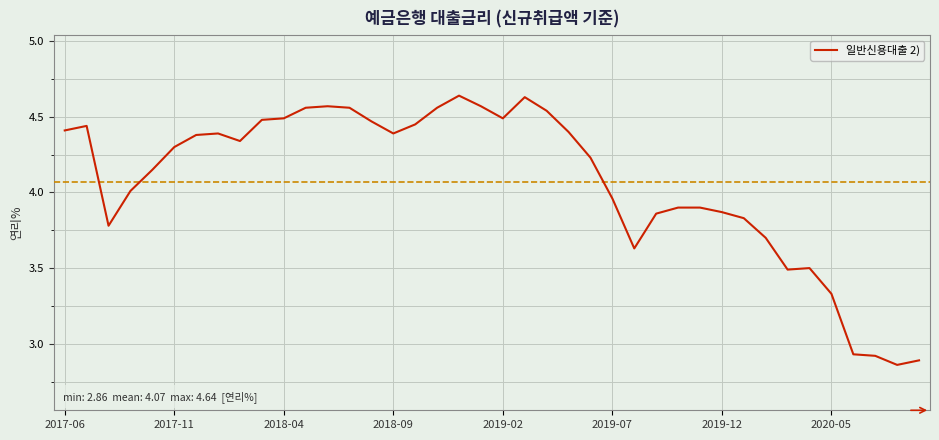

What is the minimum value shown in the chart?

2.9